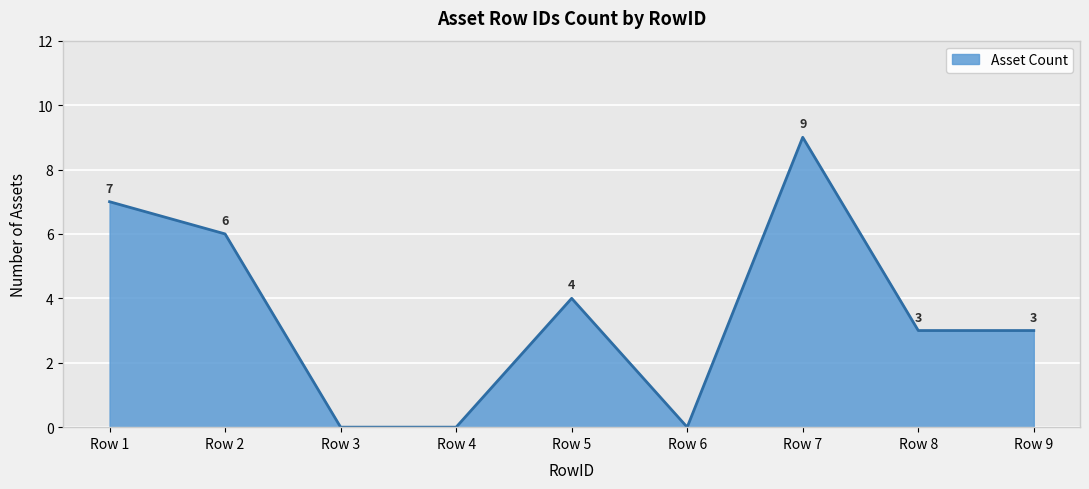

What is the greatest value displayed?

9